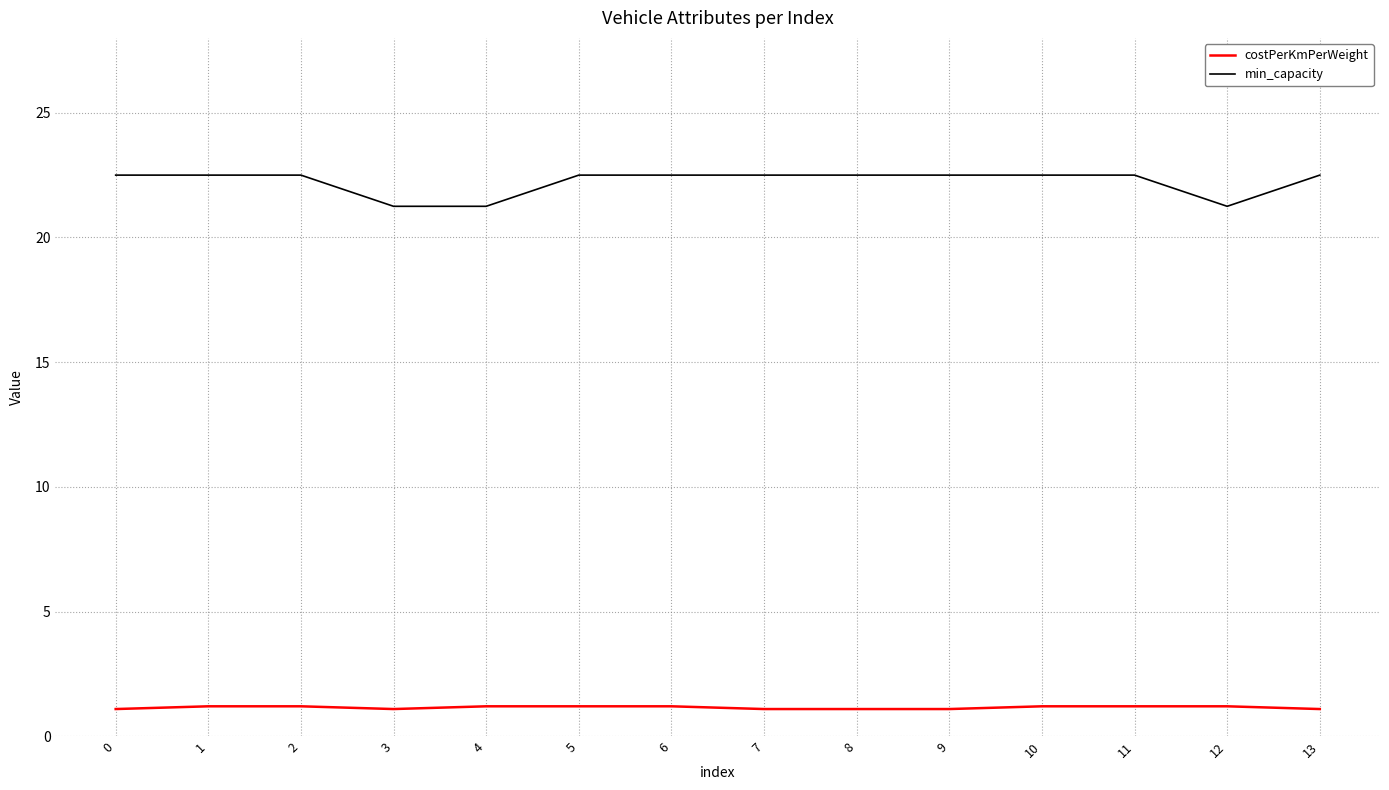

Which series has the largest range (max minus min)?

min_capacity